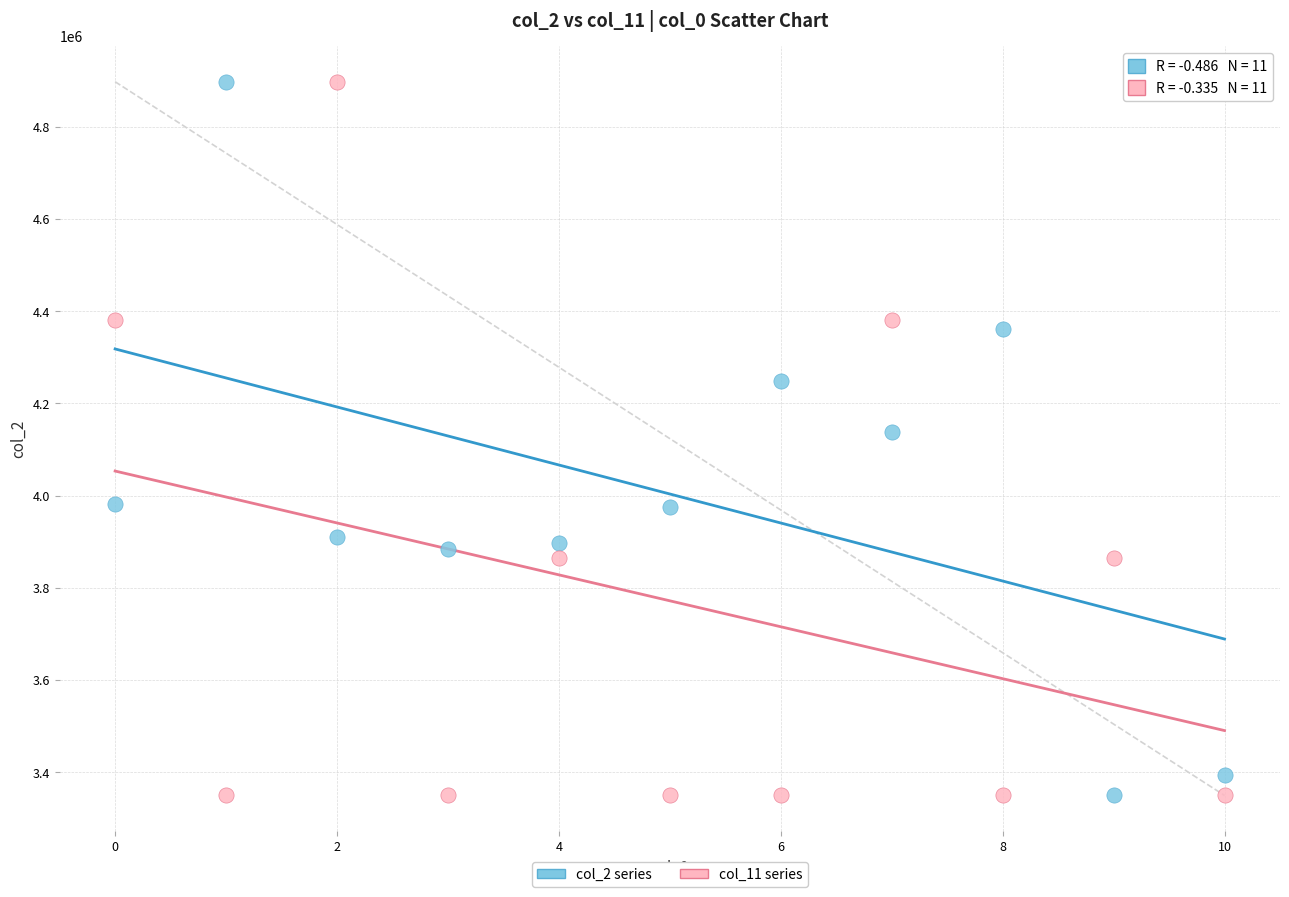

What are all the series names shown in the legend?

col_2 series, col_11 series